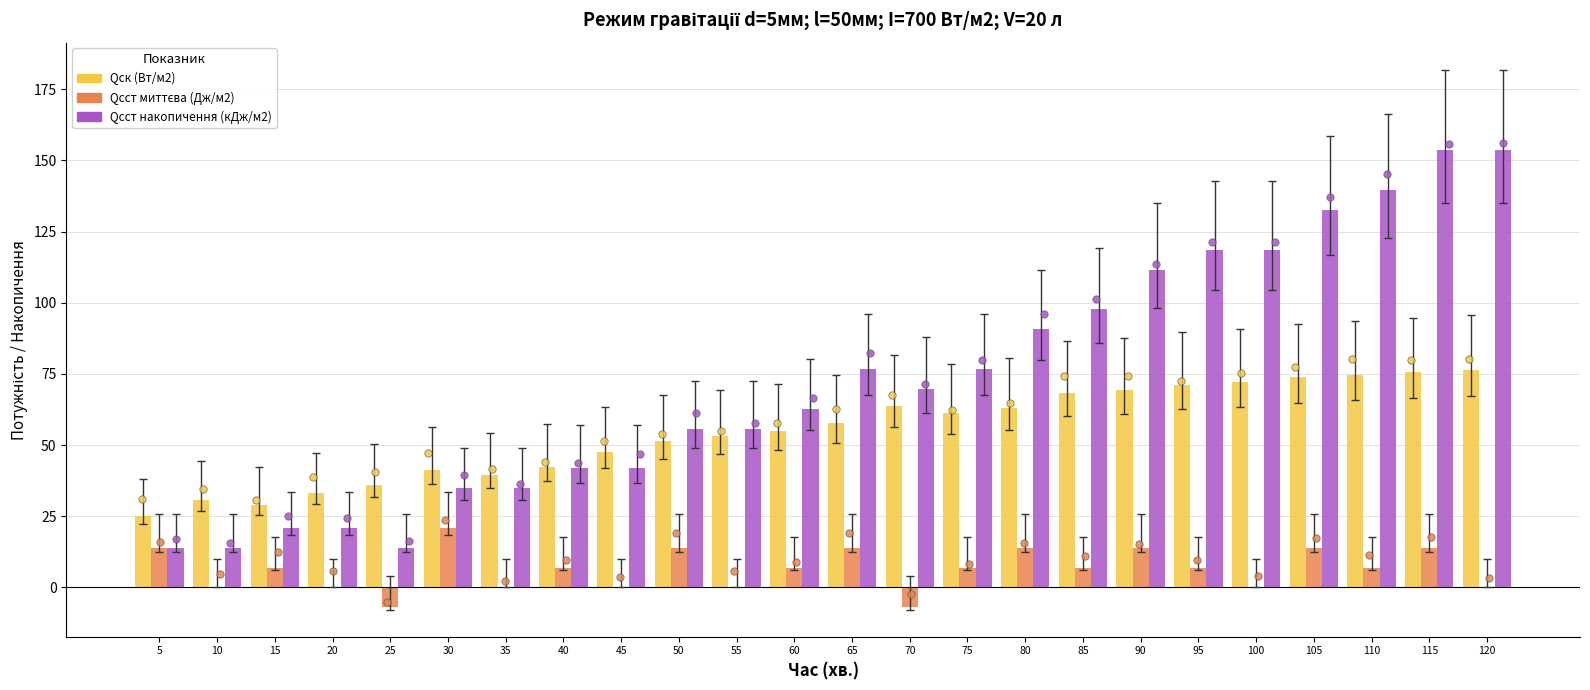

Which series reaches the minimum Y coordinate?

Qсст миттєва (Дж/м2)